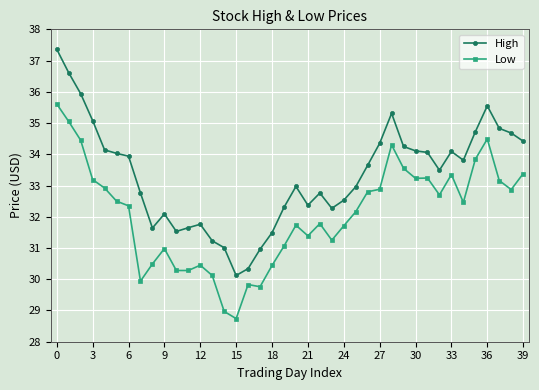

Which series has the widest spread of values?

High